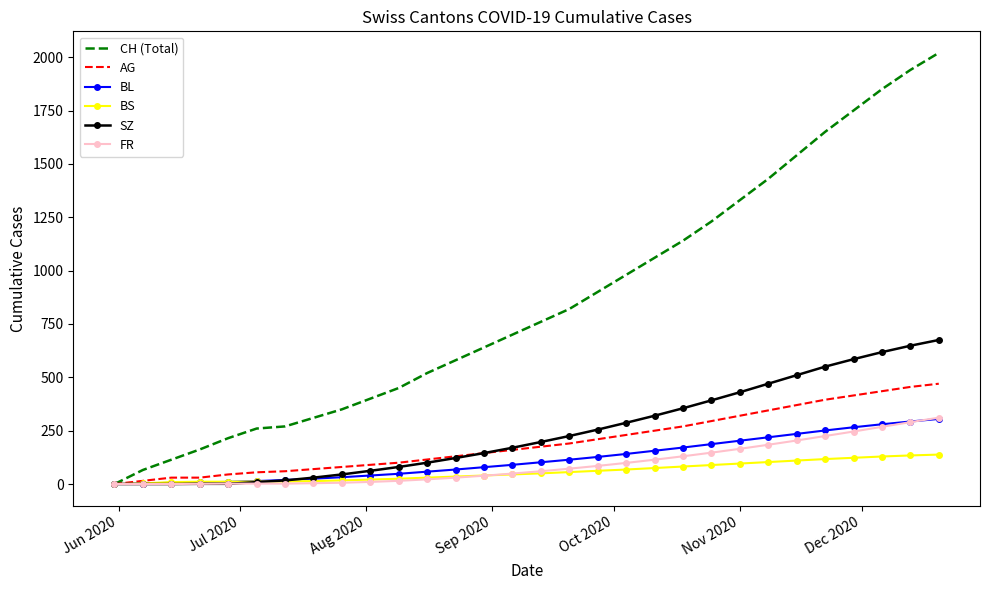

Which series has the largest total across all categories?

CH (Total)